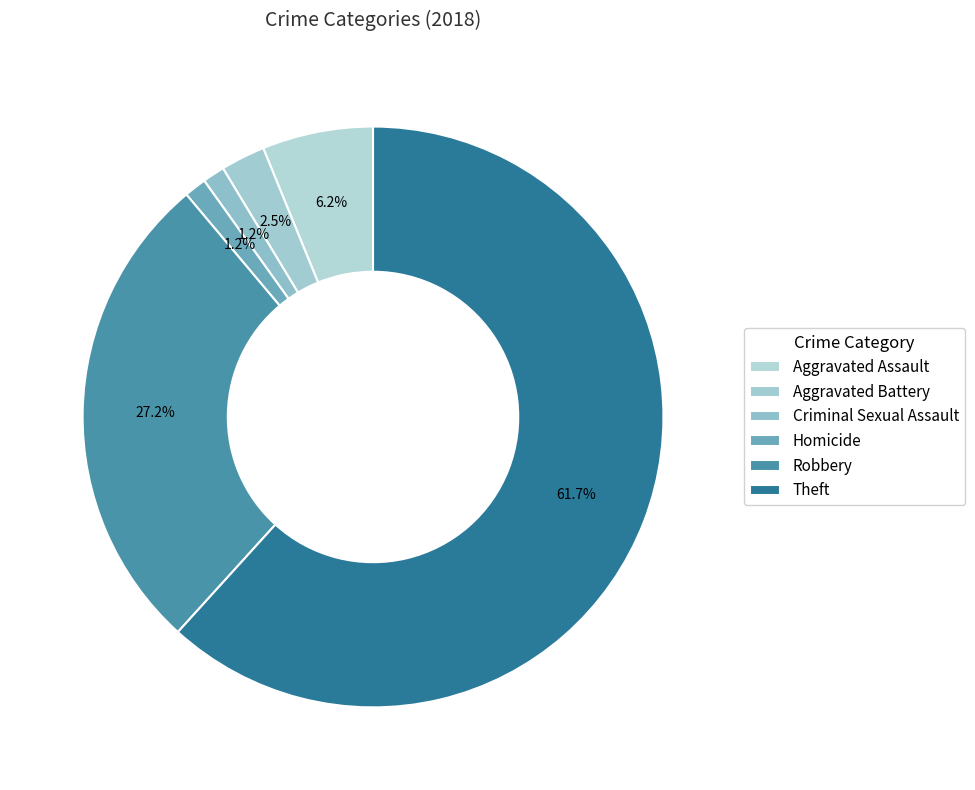

How many slices are in this pie chart?

6